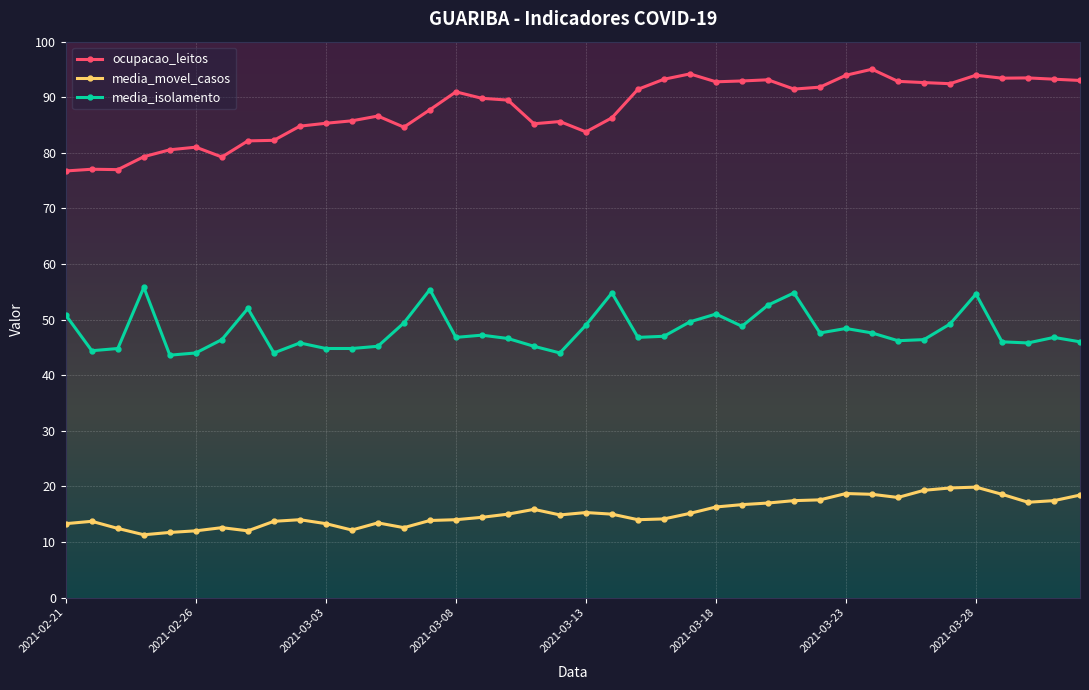

True or false: media_movel_casos and ocupacao_leitos intersect in this chart.

False